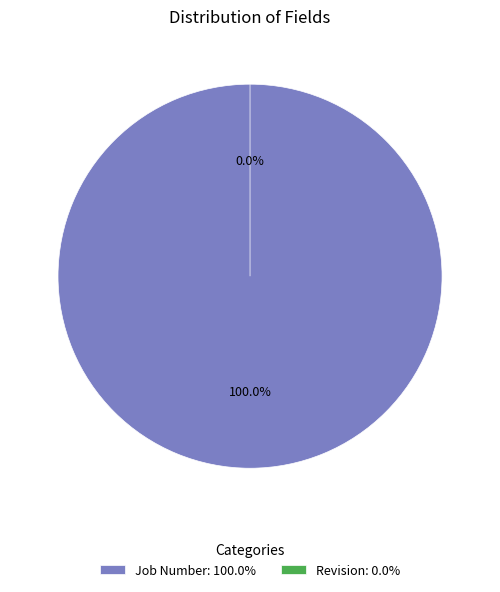

What percentage do Job Number and Revision together represent?

100.0%